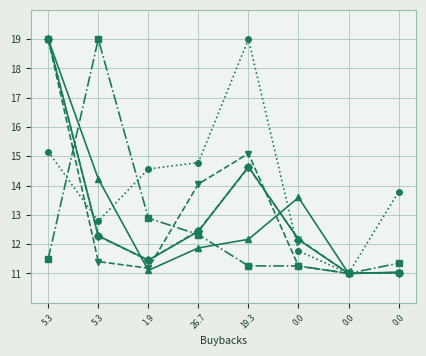

At which category does the chart reach its peak across all series?

5.3